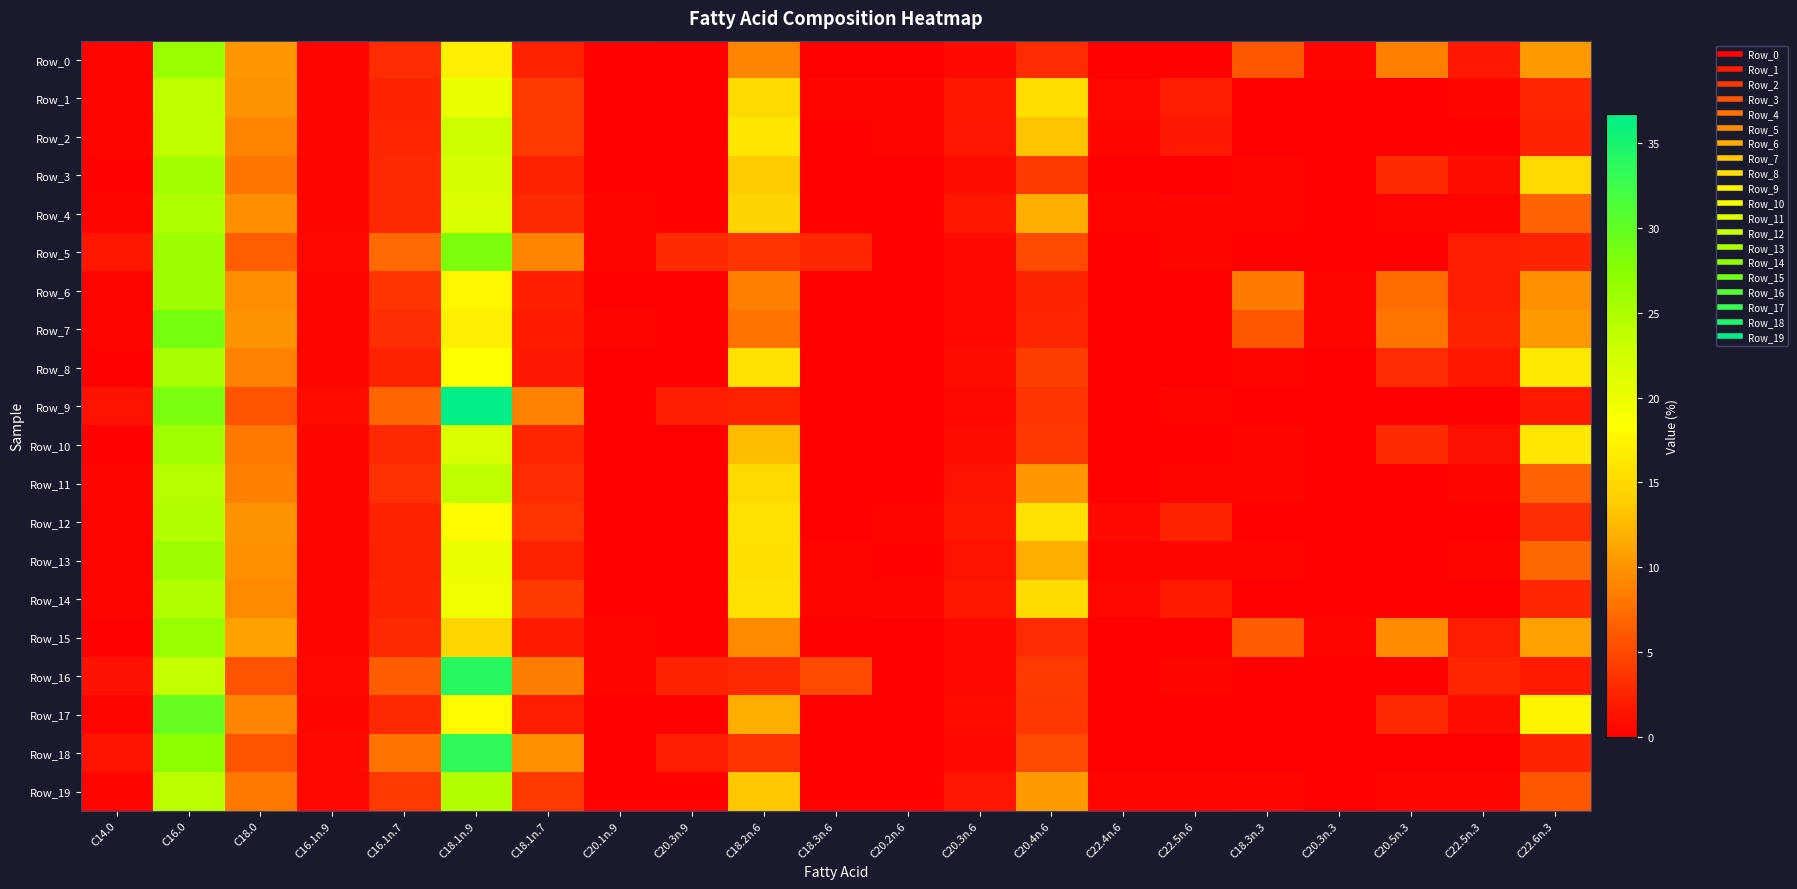

Reading left to right, what are all the values shown in this chart?

Row_0: C14.0=0.3	C16.0=26.4	C18.0=10.2	C16.1n.9=0.3	C16.1n.7=3.1	C18.1n.9=17.0	C18.1n.7=2.4	C20.1n.9=0.3	C20.3n.9=0.0	C18.2n.6=8.9	C18.3n.6=0.0	C20.2n.6=0.0	C20.3n.6=0.8	C20.4n.6=3.1	C22.4n.6=0.0	C22.5n.6=0.0	C18.3n.3=6.0	C20.3n.3=0.4	C20.5n.3=8.6	C22.5n.3=1.8	C22.6n.3=10.4
Row_1: C14.0=0.4	C16.0=24.0	C18.0=9.9	C16.1n.9=0.6	C16.1n.7=2.5	C18.1n.9=20.1	C18.1n.7=3.9	C20.1n.9=0.2	C20.3n.9=0.0	C18.2n.6=15.0	C18.3n.6=0.3	C20.2n.6=0.3	C20.3n.6=1.6	C20.4n.6=15.3	C22.4n.6=0.6	C22.5n.6=2.1	C18.3n.3=0.0	C20.3n.3=0.0	C20.5n.3=0.0	C22.5n.3=0.5	C22.6n.3=2.6
Row_2: C14.0=0.4	C16.0=23.7	C18.0=9.0	C16.1n.9=0.6	C16.1n.7=2.6	C18.1n.9=22.9	C18.1n.7=4.0	C20.1n.9=0.3	C20.3n.9=0.2	C18.2n.6=16.1	C18.3n.6=0.3	C20.2n.6=0.3	C20.3n.6=1.5	C20.4n.6=13.3	C22.4n.6=0.5	C22.5n.6=1.8	C18.3n.3=0.0	C20.3n.3=0.0	C20.5n.3=0.0	C22.5n.3=0.2	C22.6n.3=2.5
Row_3: C14.0=0.2	C16.0=25.5	C18.0=8.1	C16.1n.9=0.5	C16.1n.7=2.8	C18.1n.9=21.9	C18.1n.7=2.5	C20.1n.9=0.0	C20.3n.9=0.0	C18.2n.6=13.9	C18.3n.6=0.0	C20.2n.6=0.0	C20.3n.6=1.1	C20.4n.6=3.9	C22.4n.6=0.0	C22.5n.6=0.0	C18.3n.3=0.5	C20.3n.3=0.0	C20.5n.3=3.0	C22.5n.3=1.0	C22.6n.3=15.0
Row_4: C14.0=0.4	C16.0=24.8	C18.0=9.6	C16.1n.9=0.5	C16.1n.7=2.9	C18.1n.9=21.4	C18.1n.7=3.0	C20.1n.9=0.3	C20.3n.9=0.3	C18.2n.6=14.6	C18.3n.6=0.3	C20.2n.6=0.2	C20.3n.6=1.6	C20.4n.6=11.8	C22.4n.6=0.3	C22.5n.6=0.4	C18.3n.3=0.4	C20.3n.3=0.0	C20.5n.3=0.3	C22.5n.3=0.3	C22.6n.3=6.7
Row_5: C14.0=1.7	C16.0=26.0	C18.0=6.6	C16.1n.9=0.7	C16.1n.7=7.3	C18.1n.9=28.2	C18.1n.7=9.0	C20.1n.9=0.4	C20.3n.9=2.9	C18.2n.6=3.5	C18.3n.6=2.7	C20.2n.6=0.0	C20.3n.6=0.8	C20.4n.6=5.1	C22.4n.6=0.0	C22.5n.6=0.6	C18.3n.3=0.0	C20.3n.3=0.0	C20.5n.3=0.0	C22.5n.3=2.1	C22.6n.3=2.6
Row_6: C14.0=0.3	C16.0=25.9	C18.0=9.7	C16.1n.9=0.4	C16.1n.7=3.6	C18.1n.9=17.6	C18.1n.7=2.1	C20.1n.9=0.2	C20.3n.9=0.0	C18.2n.6=8.7	C18.3n.6=0.0	C20.2n.6=0.0	C20.3n.6=0.7	C20.4n.6=2.6	C22.4n.6=0.0	C22.5n.6=0.0	C18.3n.3=8.4	C20.3n.3=0.4	C20.5n.3=7.4	C22.5n.3=2.0	C22.6n.3=9.8
Row_7: C14.0=0.3	C16.0=28.6	C18.0=9.9	C16.1n.9=0.3	C16.1n.7=3.3	C18.1n.9=17.0	C18.1n.7=2.0	C20.1n.9=0.3	C20.3n.9=0.0	C18.2n.6=7.8	C18.3n.6=0.0	C20.2n.6=0.0	C20.3n.6=0.7	C20.4n.6=2.6	C22.4n.6=0.0	C22.5n.6=0.0	C18.3n.3=6.0	C20.3n.3=0.4	C20.5n.3=8.0	C22.5n.3=2.3	C22.6n.3=10.4
Row_8: C14.0=0.2	C16.0=25.3	C18.0=8.8	C16.1n.9=0.4	C16.1n.7=2.4	C18.1n.9=18.4	C18.1n.7=1.8	C20.1n.9=0.0	C20.3n.9=0.0	C18.2n.6=15.7	C18.3n.6=0.0	C20.2n.6=0.0	C20.3n.6=1.1	C20.4n.6=4.2	C22.4n.6=0.0	C22.5n.6=0.0	C18.3n.3=0.6	C20.3n.3=0.0	C20.5n.3=3.1	C22.5n.3=1.6	C22.6n.3=16.4
Row_9: C14.0=1.4	C16.0=28.5	C18.0=5.6	C16.1n.9=0.9	C16.1n.7=7.0	C18.1n.9=36.7	C18.1n.7=8.8	C20.1n.9=0.2	C20.3n.9=2.0	C18.2n.6=2.3	C18.3n.6=0.0	C20.2n.6=0.0	C20.3n.6=0.6	C20.4n.6=3.7	C22.4n.6=0.0	C22.5n.6=0.4	C18.3n.3=0.0	C20.3n.3=0.0	C20.5n.3=0.0	C22.5n.3=0.0	C22.6n.3=1.9
Row_10: C14.0=0.3	C16.0=25.7	C18.0=8.3	C16.1n.9=0.4	C16.1n.7=2.7	C18.1n.9=21.8	C18.1n.7=2.6	C20.1n.9=0.0	C20.3n.9=0.0	C18.2n.6=12.6	C18.3n.6=0.0	C20.2n.6=0.0	C20.3n.6=1.1	C20.4n.6=3.8	C22.4n.6=0.0	C22.5n.6=0.0	C18.3n.3=0.4	C20.3n.3=0.0	C20.5n.3=2.9	C22.5n.3=1.2	C22.6n.3=16.2
Row_11: C14.0=0.4	C16.0=24.3	C18.0=8.6	C16.1n.9=0.5	C16.1n.7=3.3	C18.1n.9=23.9	C18.1n.7=3.0	C20.1n.9=0.3	C20.3n.9=0.2	C18.2n.6=15.0	C18.3n.6=0.2	C20.2n.6=0.2	C20.3n.6=1.3	C20.4n.6=10.3	C22.4n.6=0.3	C22.5n.6=0.3	C18.3n.3=0.5	C20.3n.3=0.0	C20.5n.3=0.2	C22.5n.3=0.4	C22.6n.3=6.6
Row_12: C14.0=0.3	C16.0=24.6	C18.0=10.0	C16.1n.9=0.5	C16.1n.7=2.4	C18.1n.9=17.9	C18.1n.7=3.5	C20.1n.9=0.3	C20.3n.9=0.2	C18.2n.6=15.7	C18.3n.6=0.3	C20.2n.6=0.4	C20.3n.6=1.6	C20.4n.6=15.8	C22.4n.6=0.7	C22.5n.6=2.5	C18.3n.3=0.0	C20.3n.3=0.0	C20.5n.3=0.0	C22.5n.3=0.0	C22.6n.3=3.3
Row_13: C14.0=0.3	C16.0=26.0	C18.0=9.8	C16.1n.9=0.3	C16.1n.7=2.4	C18.1n.9=20.1	C18.1n.7=2.3	C20.1n.9=0.3	C20.3n.9=0.2	C18.2n.6=15.5	C18.3n.6=0.3	C20.2n.6=0.2	C20.3n.6=1.4	C20.4n.6=11.8	C22.4n.6=0.3	C22.5n.6=0.5	C18.3n.3=0.5	C20.3n.3=0.0	C20.5n.3=0.2	C22.5n.3=0.5	C22.6n.3=7.0
Row_14: C14.0=0.3	C16.0=24.8	C18.0=9.4	C16.1n.9=0.5	C16.1n.7=2.5	C18.1n.9=19.7	C18.1n.7=4.0	C20.1n.9=0.2	C20.3n.9=0.2	C18.2n.6=15.7	C18.3n.6=0.5	C20.2n.6=0.3	C20.3n.6=1.6	C20.4n.6=15.1	C22.4n.6=0.7	C22.5n.6=1.9	C18.3n.3=0.0	C20.3n.3=0.0	C20.5n.3=0.0	C22.5n.3=0.0	C22.6n.3=2.7
Row_15: C14.0=0.2	C16.0=26.5	C18.0=11.0	C16.1n.9=0.3	C16.1n.7=2.8	C18.1n.9=14.7	C18.1n.7=1.9	C20.1n.9=0.3	C20.3n.9=0.0	C18.2n.6=9.4	C18.3n.6=0.0	C20.2n.6=0.0	C20.3n.6=0.8	C20.4n.6=3.1	C22.4n.6=0.0	C22.5n.6=0.0	C18.3n.3=6.2	C20.3n.3=0.4	C20.5n.3=9.5	C22.5n.3=2.0	C22.6n.3=11.0
Row_16: C14.0=1.2	C16.0=23.4	C18.0=5.6	C16.1n.9=0.7	C16.1n.7=6.3	C18.1n.9=33.8	C18.1n.7=8.6	C20.1n.9=0.5	C20.3n.9=2.5	C18.2n.6=2.8	C18.3n.6=5.1	C20.2n.6=0.0	C20.3n.6=0.7	C20.4n.6=3.9	C22.4n.6=0.0	C22.5n.6=0.4	C18.3n.3=0.0	C20.3n.3=0.0	C20.5n.3=0.0	C22.5n.3=2.6	C22.6n.3=2.0
Row_17: C14.0=0.3	C16.0=29.7	C18.0=8.9	C16.1n.9=0.5	C16.1n.7=2.9	C18.1n.9=17.8	C18.1n.7=2.0	C20.1n.9=0.0	C20.3n.9=0.0	C18.2n.6=11.9	C18.3n.6=0.0	C20.2n.6=0.0	C20.3n.6=1.0	C20.4n.6=3.8	C22.4n.6=0.0	C22.5n.6=0.0	C18.3n.3=0.0	C20.3n.3=0.0	C20.5n.3=2.8	C22.5n.3=1.1	C22.6n.3=17.4
Row_18: C14.0=1.3	C16.0=27.0	C18.0=5.7	C16.1n.9=0.8	C16.1n.7=7.9	C18.1n.9=33.5	C18.1n.7=9.9	C20.1n.9=0.0	C20.3n.9=2.1	C18.2n.6=3.6	C18.3n.6=0.0	C20.2n.6=0.0	C20.3n.6=0.8	C20.4n.6=5.0	C22.4n.6=0.0	C22.5n.6=0.0	C18.3n.3=0.0	C20.3n.3=0.0	C20.5n.3=0.0	C22.5n.3=0.0	C22.6n.3=2.4
Row_19: C14.0=0.4	C16.0=24.1	C18.0=8.2	C16.1n.9=0.6	C16.1n.7=3.9	C18.1n.9=24.6	C18.1n.7=3.9	C20.1n.9=0.3	C20.3n.9=0.3	C18.2n.6=13.5	C18.3n.6=0.2	C20.2n.6=0.2	C20.3n.6=1.4	C20.4n.6=10.6	C22.4n.6=0.3	C22.5n.6=0.4	C18.3n.3=0.4	C20.3n.3=0.0	C20.5n.3=0.3	C22.5n.3=0.3	C22.6n.3=6.0